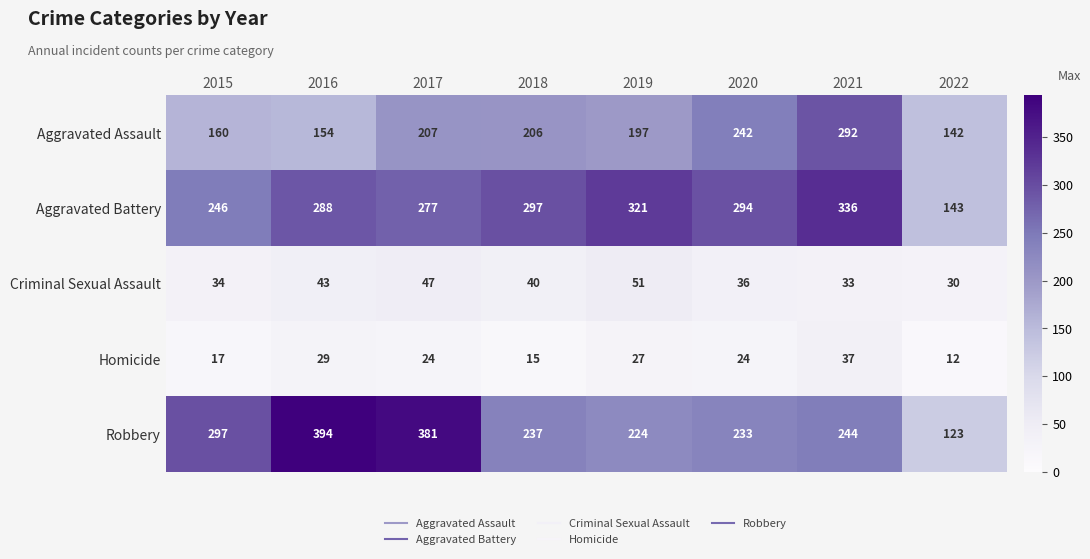

Between 2017 and 2020, which series saw the biggest shift?

Robbery